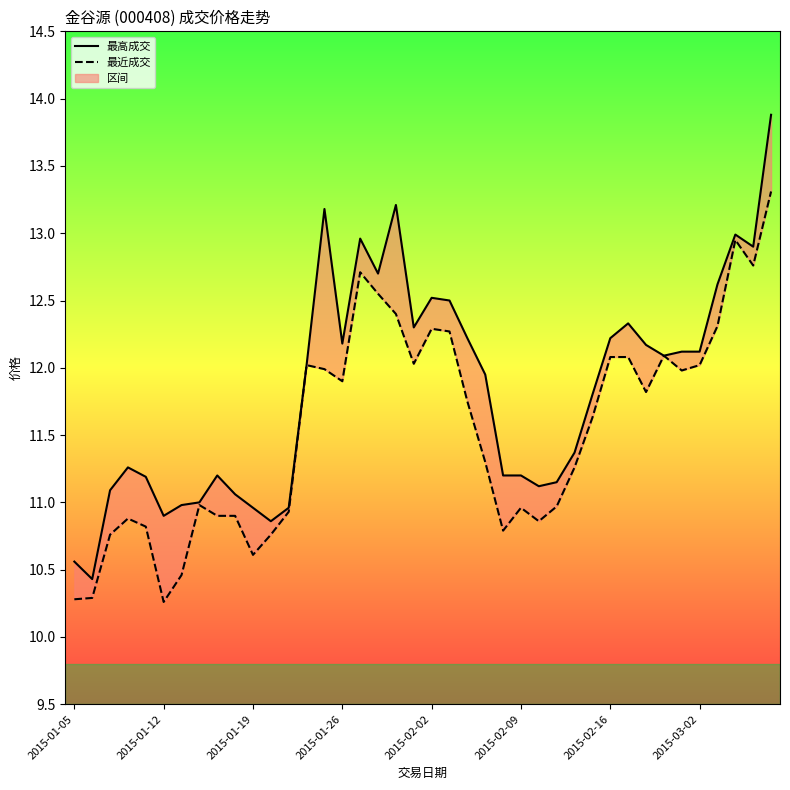

Is it true that 最高成交 equals 2.6 at 11?

False